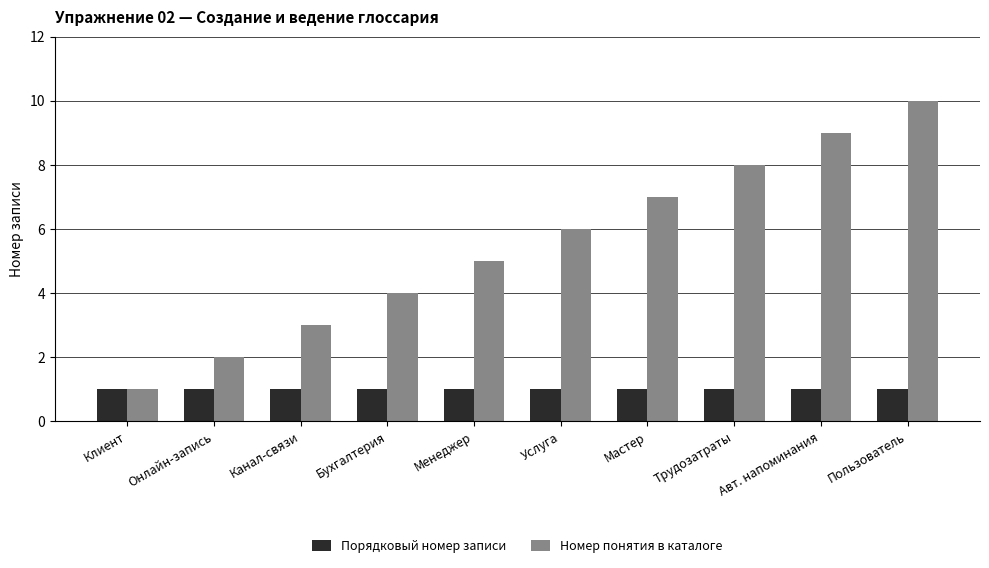

Which series has the widest spread of values?

Номер понятия в каталоге